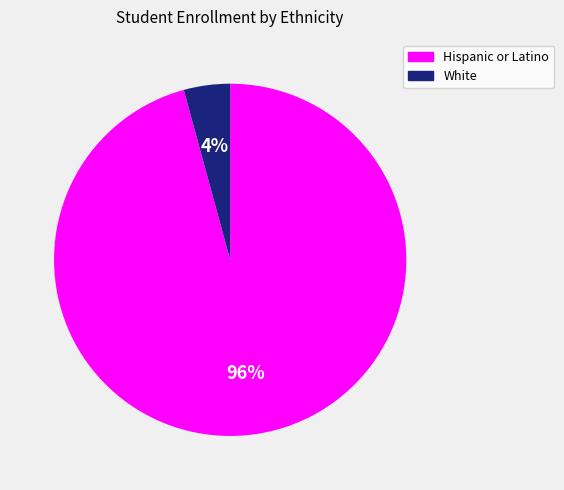

Count the number of slices in the pie.

2